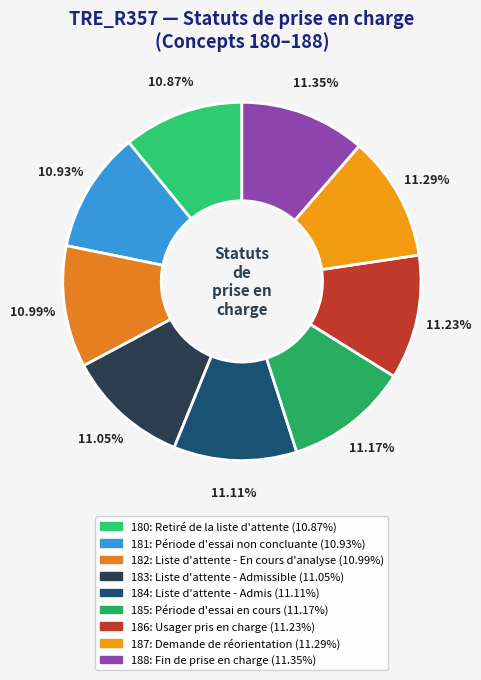

How many slices are in this pie chart?

9